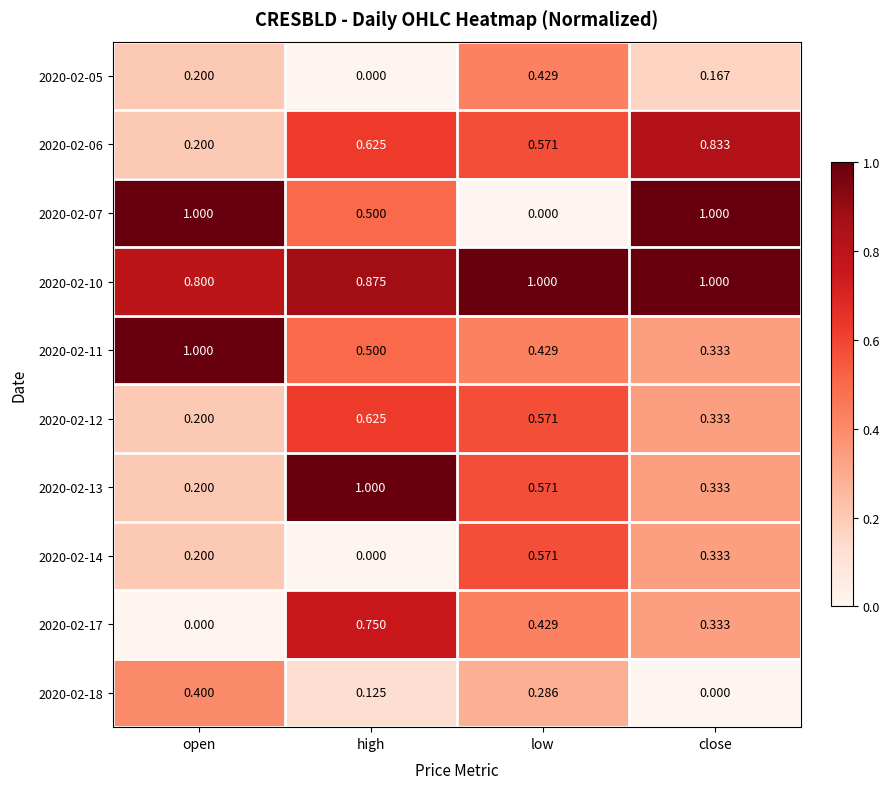

Where is 2020-02-17 nearest to the value 0?

open